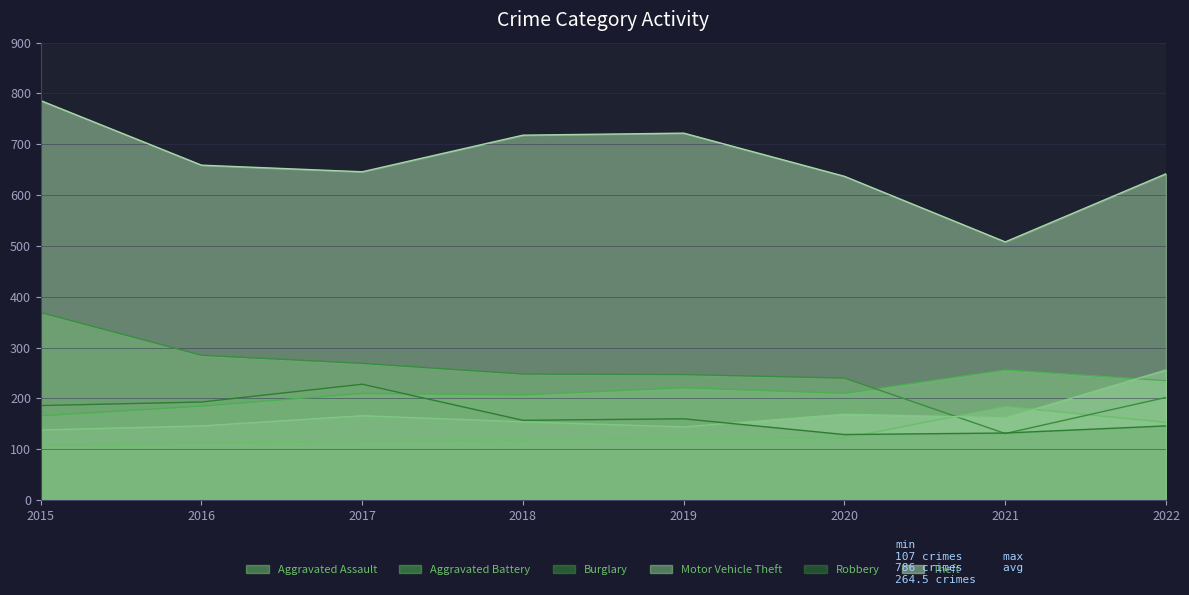

Where is Theft nearest to the value 647?

2017